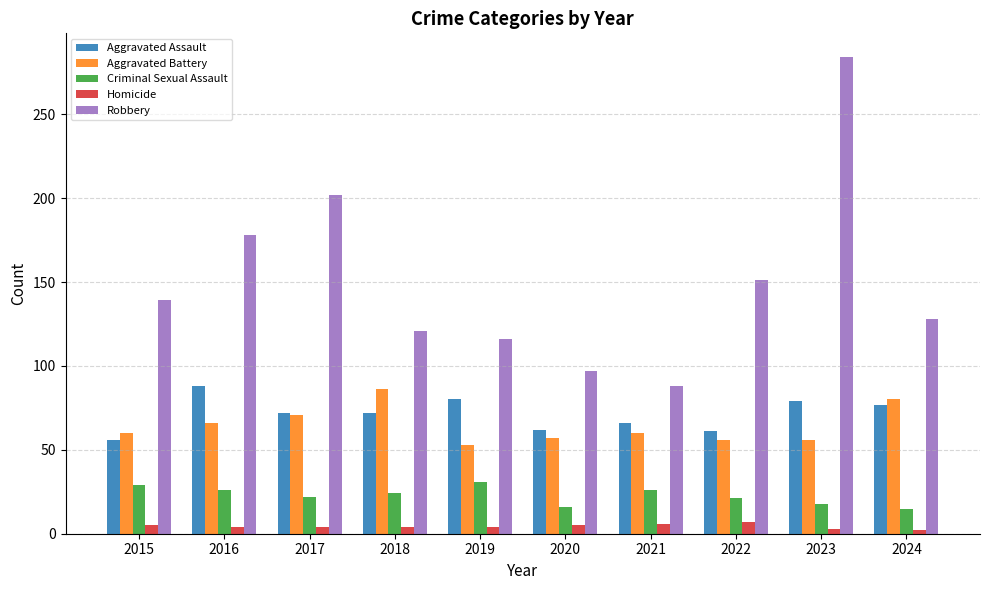

Which series changed the most between 2022 and 2023?

Robbery